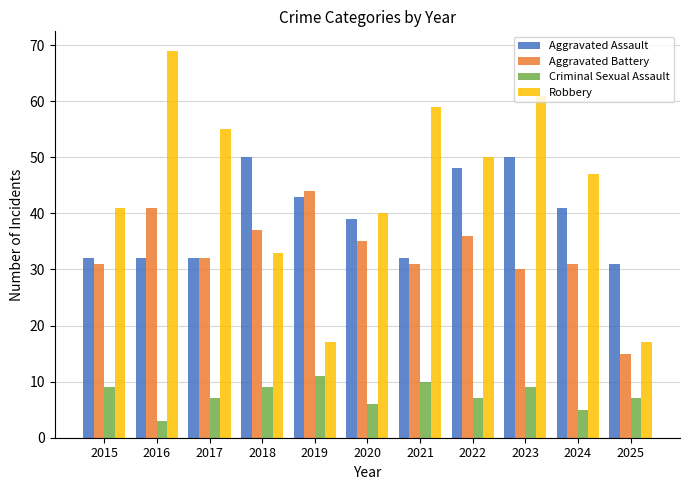

What is the sum of the Aggravated Assault values at 2023 and 2019?

93